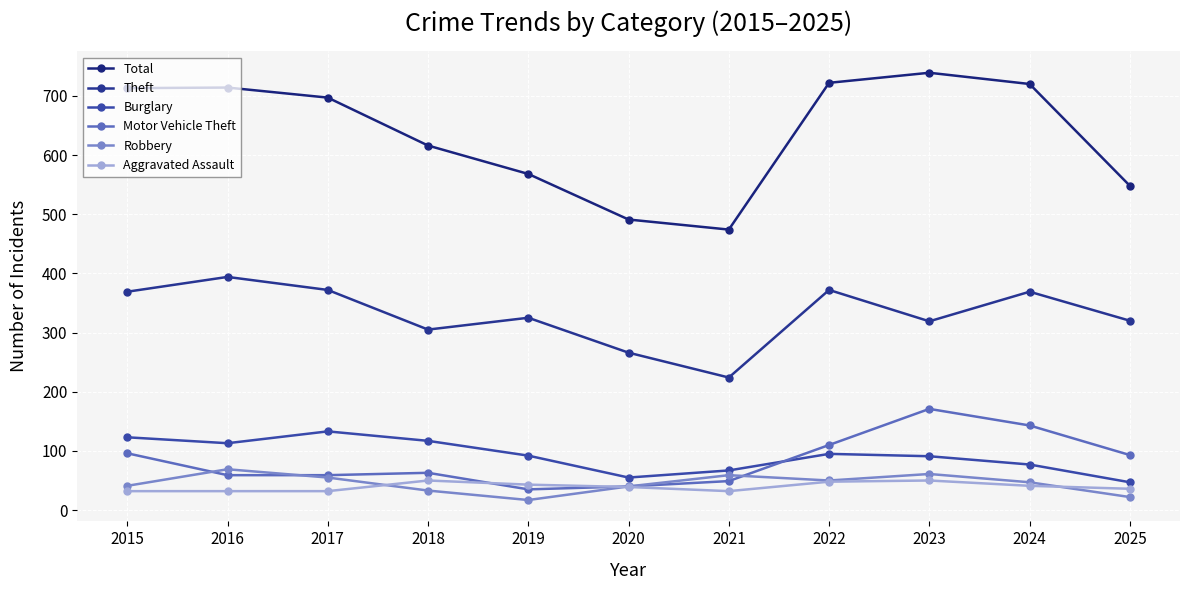

At 2024, list the series in order from smallest to largest.

Aggravated Assault, Robbery, Burglary, Motor Vehicle Theft, Theft, Total